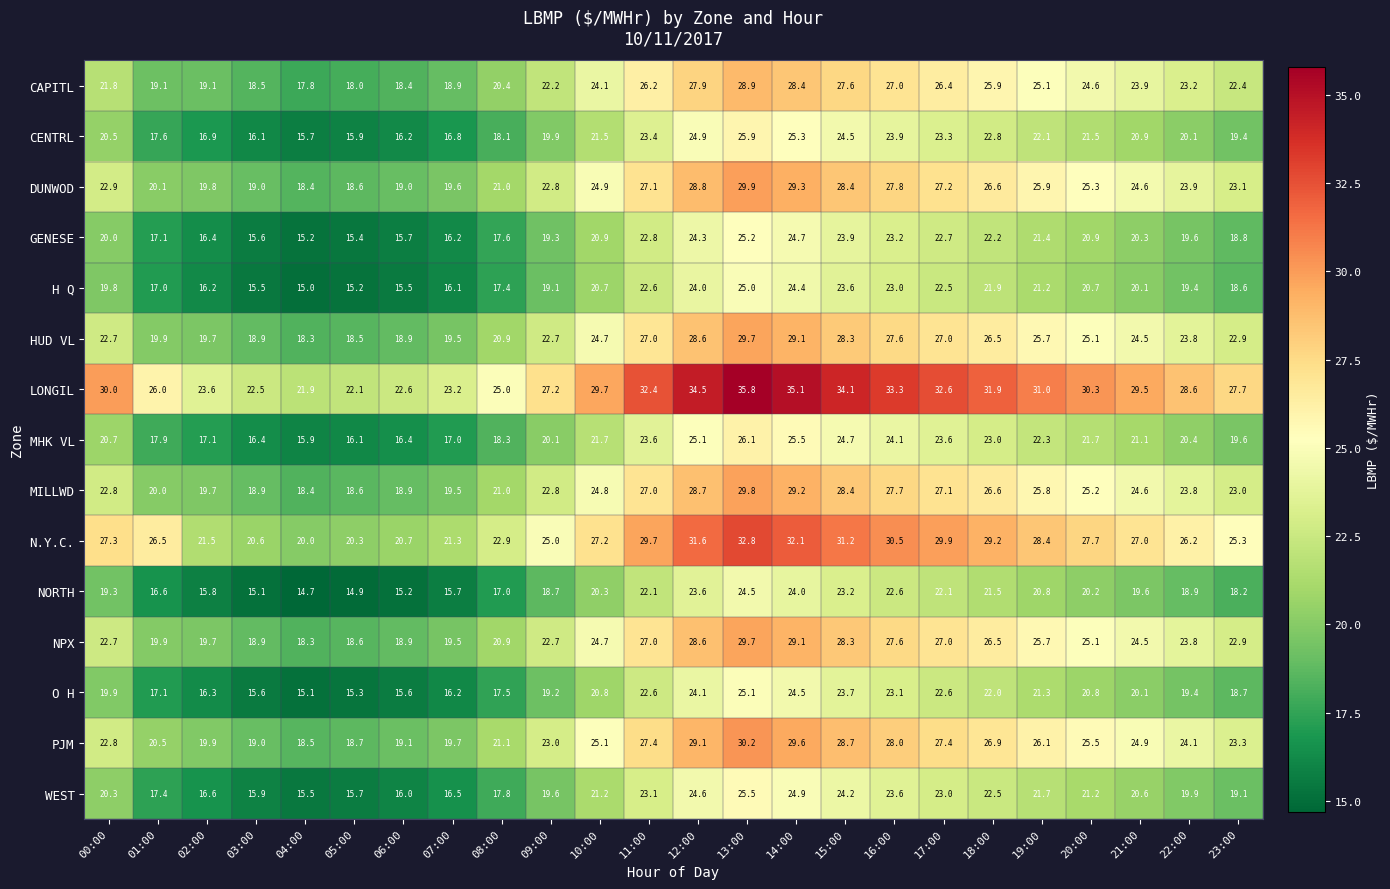

Which label corresponds to the smallest value in the chart?

04:00